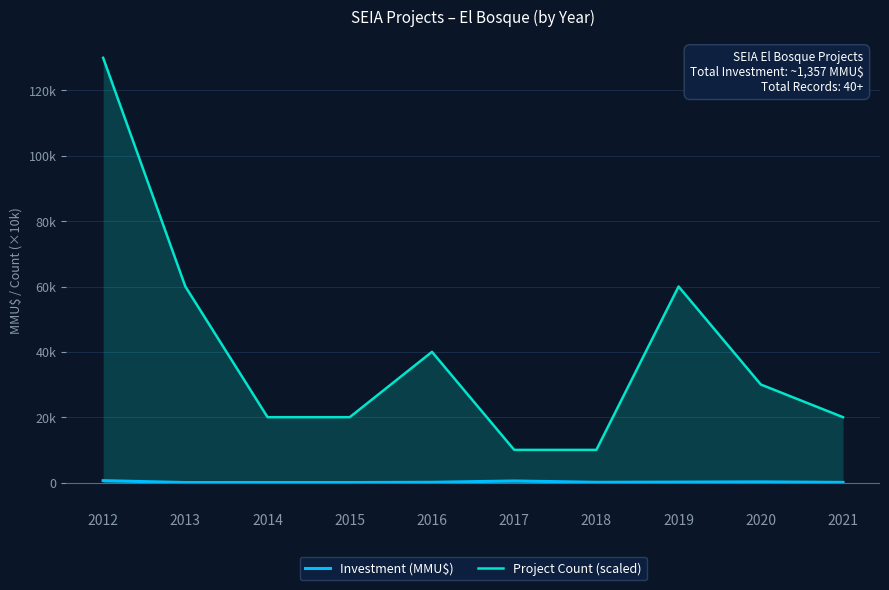

How many interior local valleys does the Investment (MMU$) series have?

2